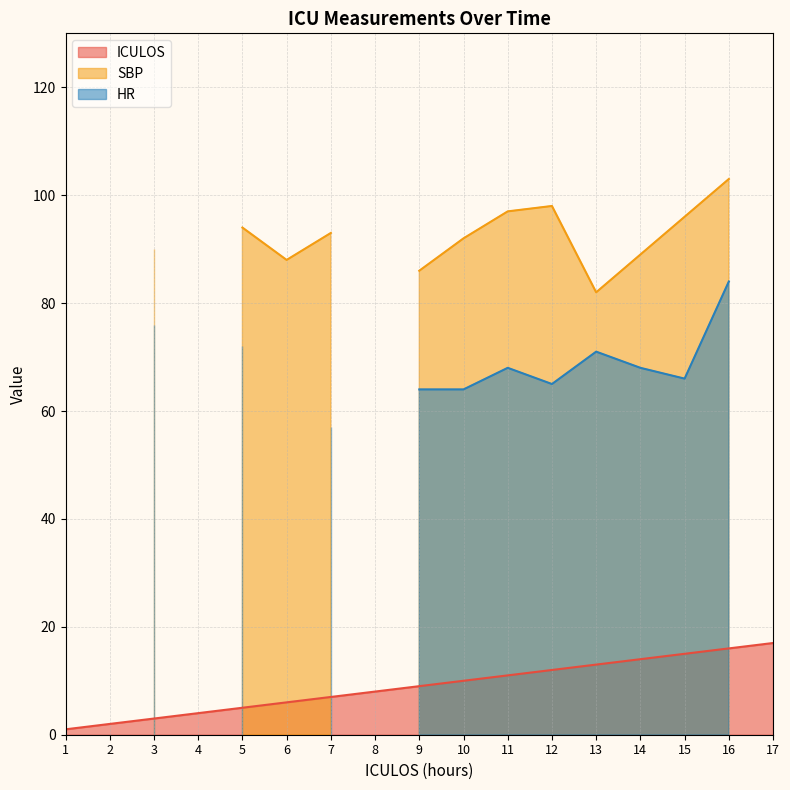

What is the maximum value for SBP?

103